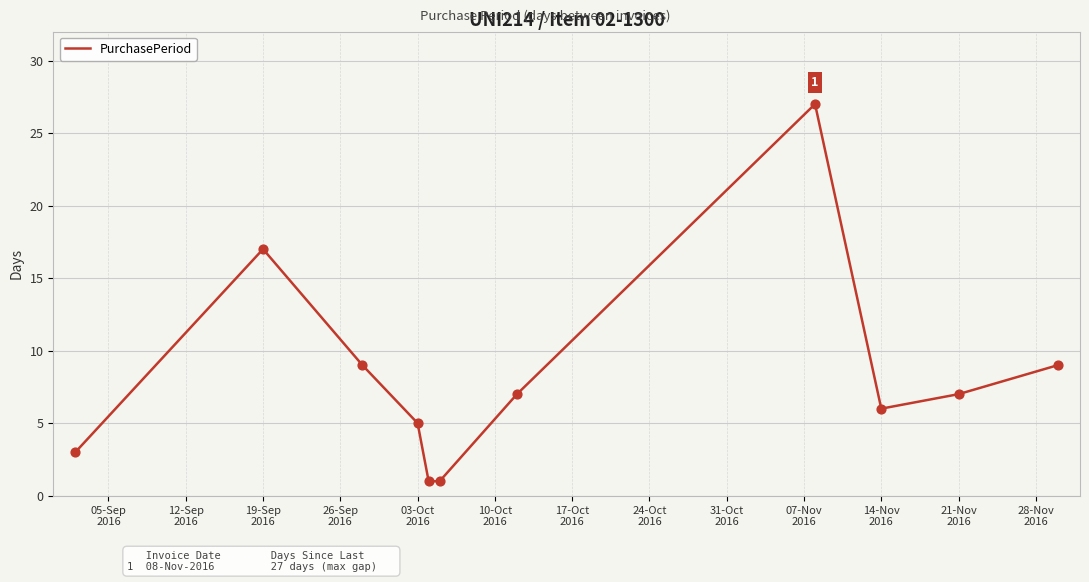

What is the greatest value displayed?

27